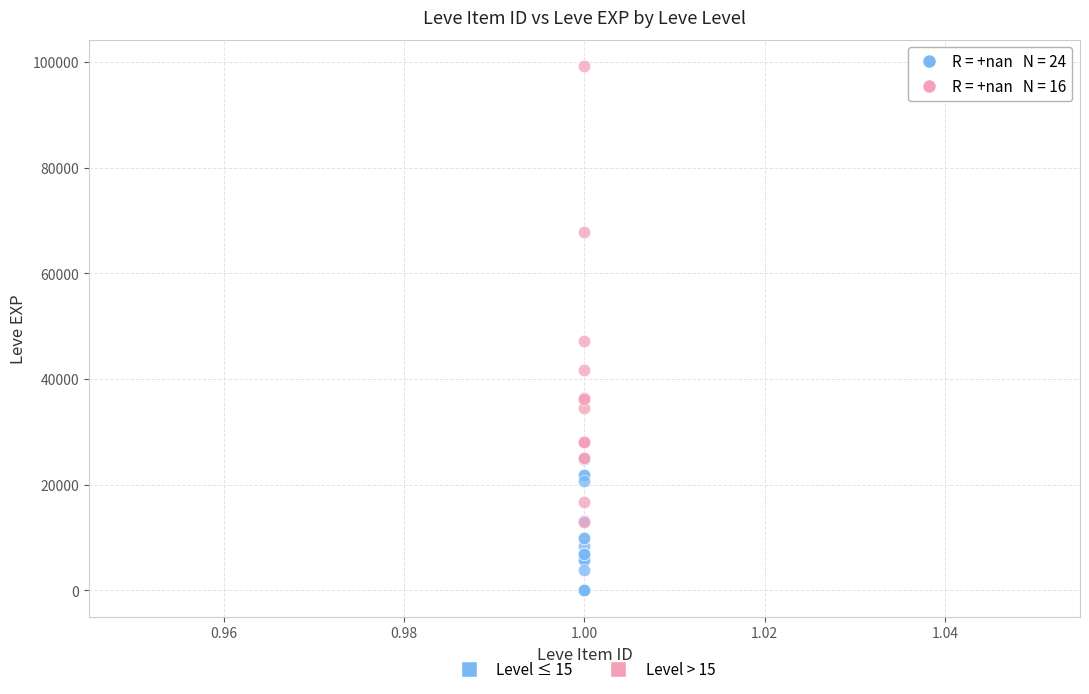

Which series has the widest spread of Y values?

Level > 15